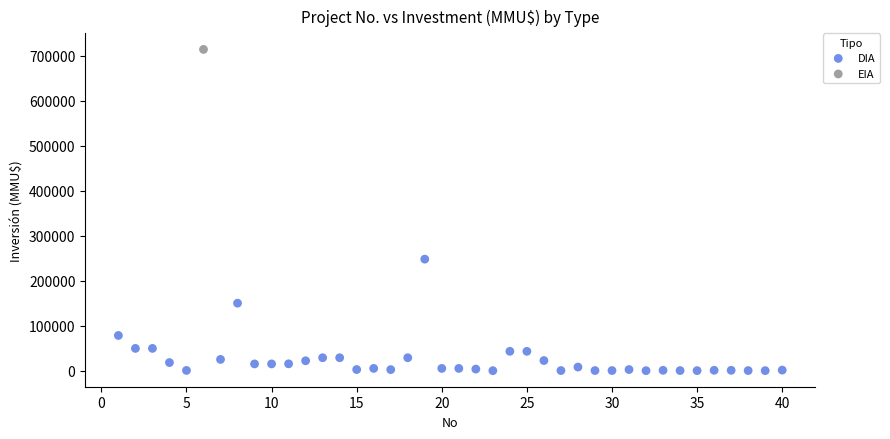

What are all the series names shown in the legend?

DIA, EIA